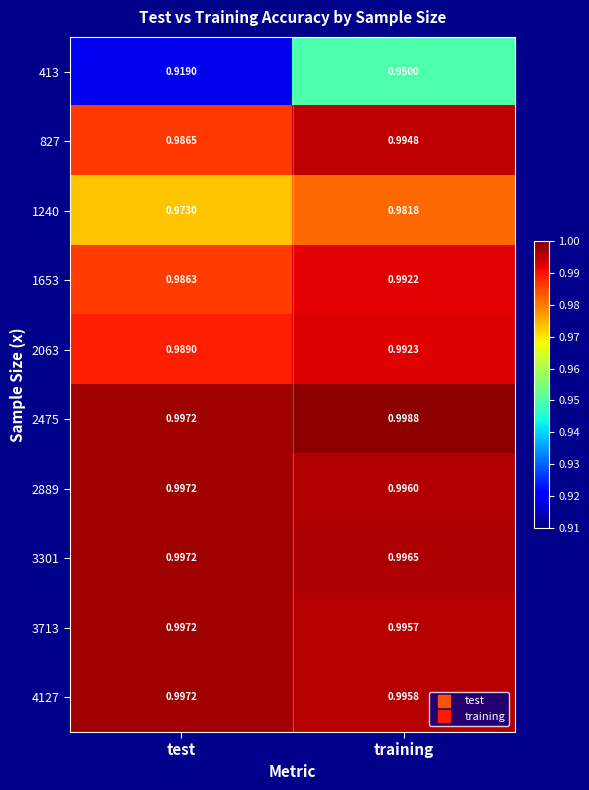

Where is 1240 nearest to the value 0?

test